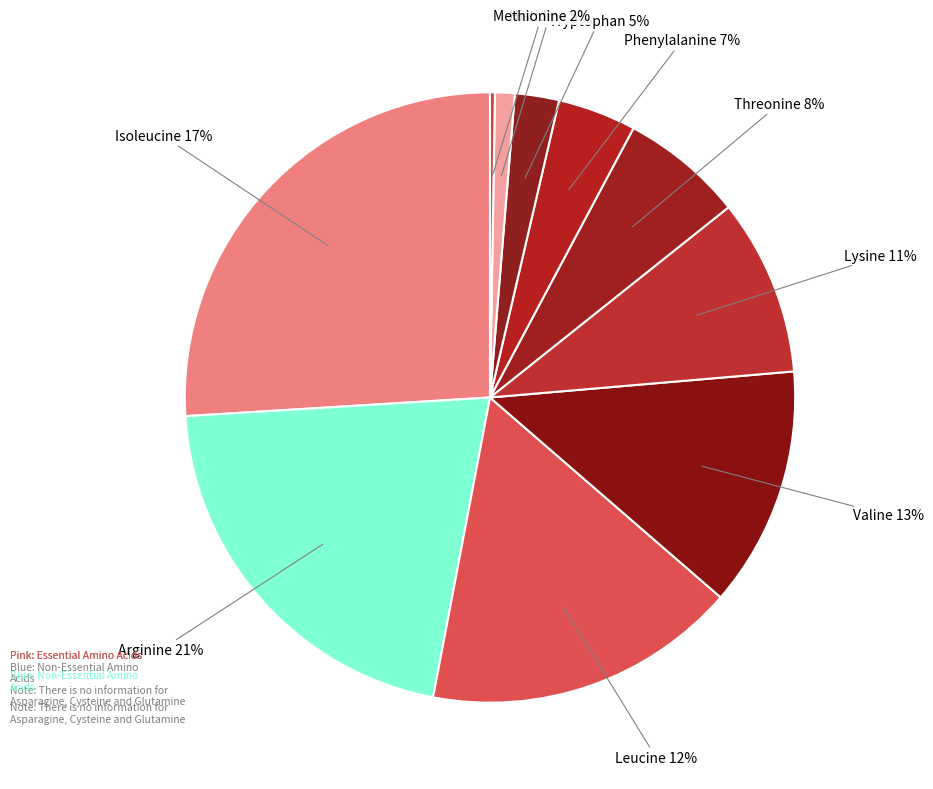

To the nearest percent, what is the difference between the largest and smallest slice percentages?

26%